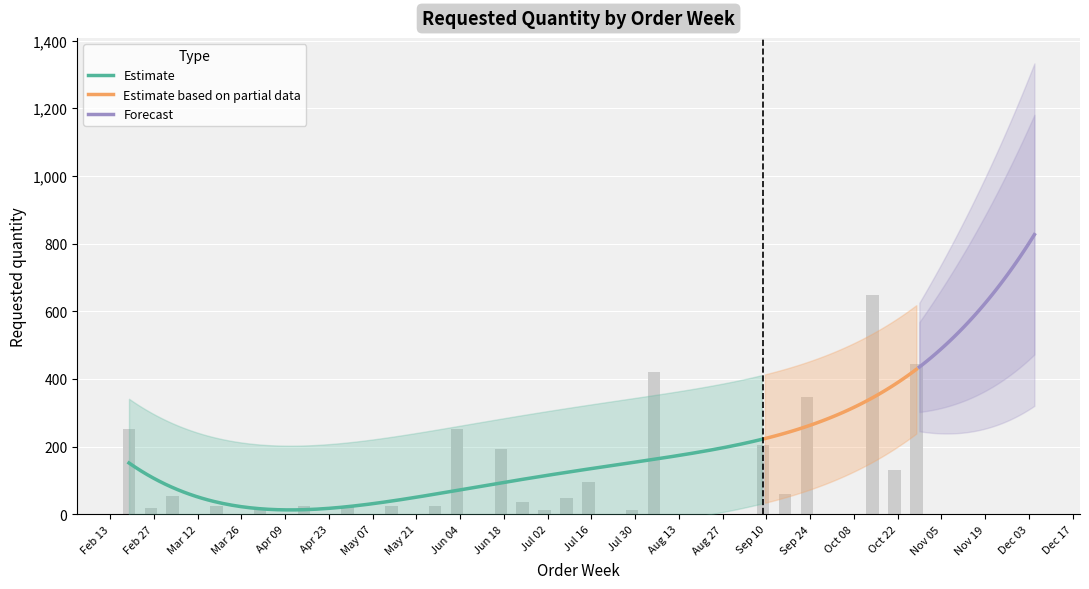

What is the difference between the maximum and minimum values?

636